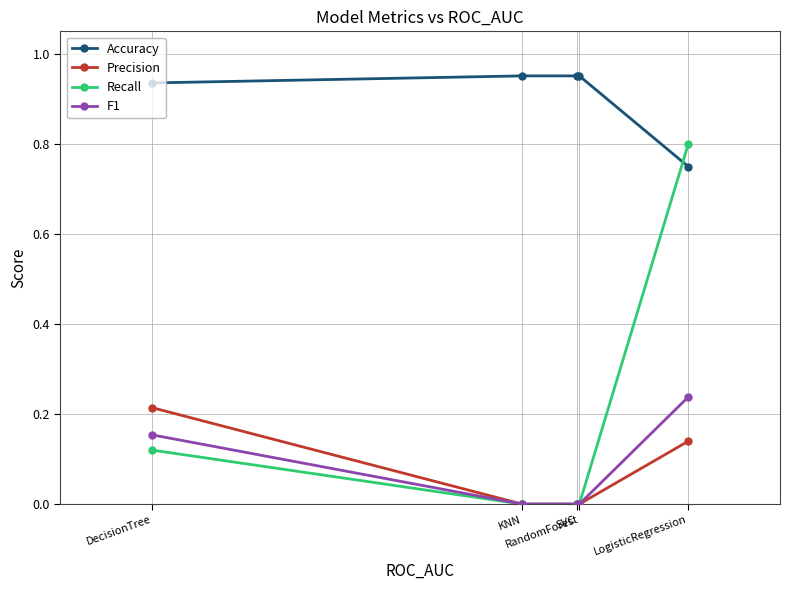

True or false: Accuracy has more than 0 points higher than both neighbors.

False